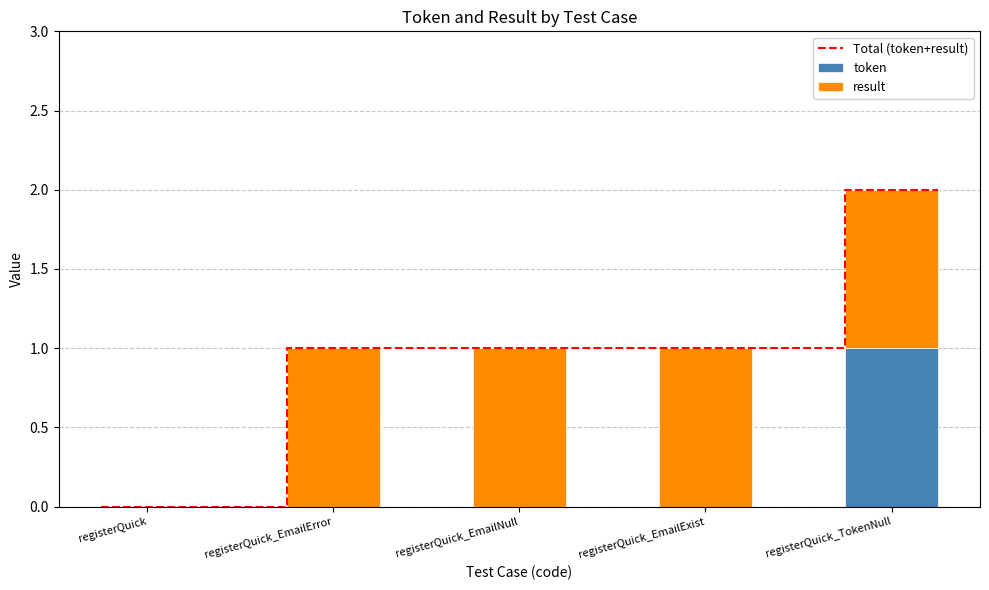

How many data points in result are less than 1?

1